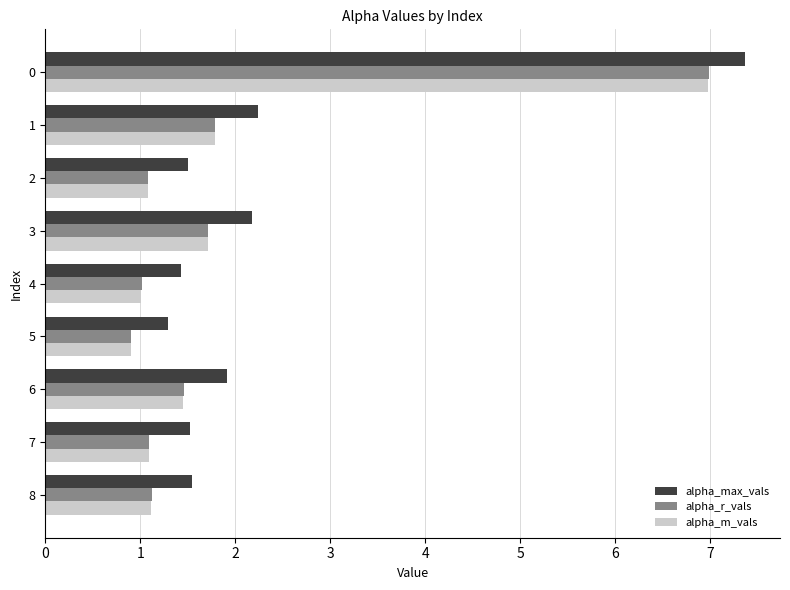

What is the highest value of the alpha_max_vals series?

7.4